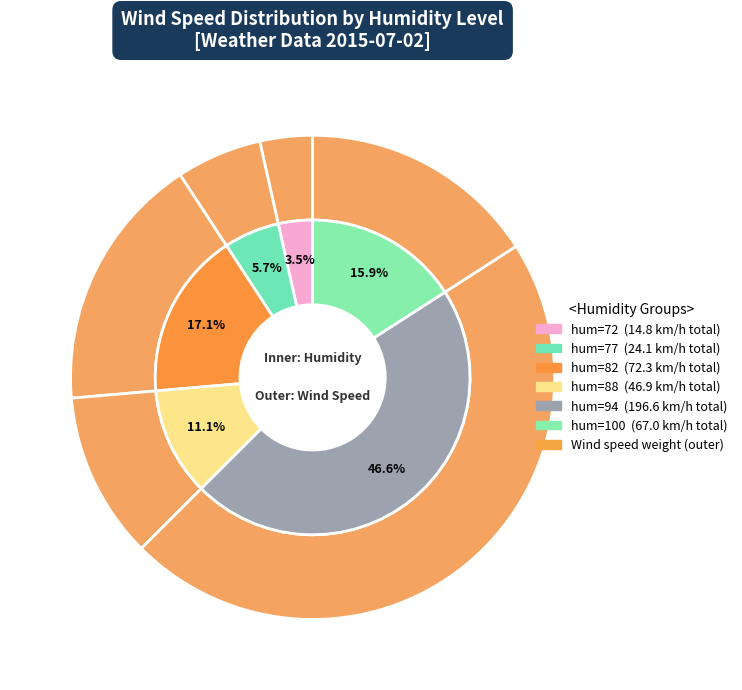

How many slices are in this pie chart?

6